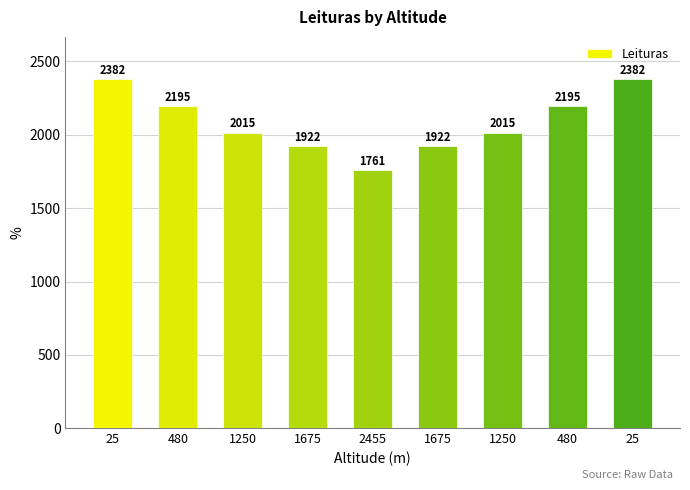

Reading left to right, what are all the values shown in this chart?

2381.7	2194.9	2015.1	1922.3	1761.4	1922.2	2015.2	2194.9	2381.8